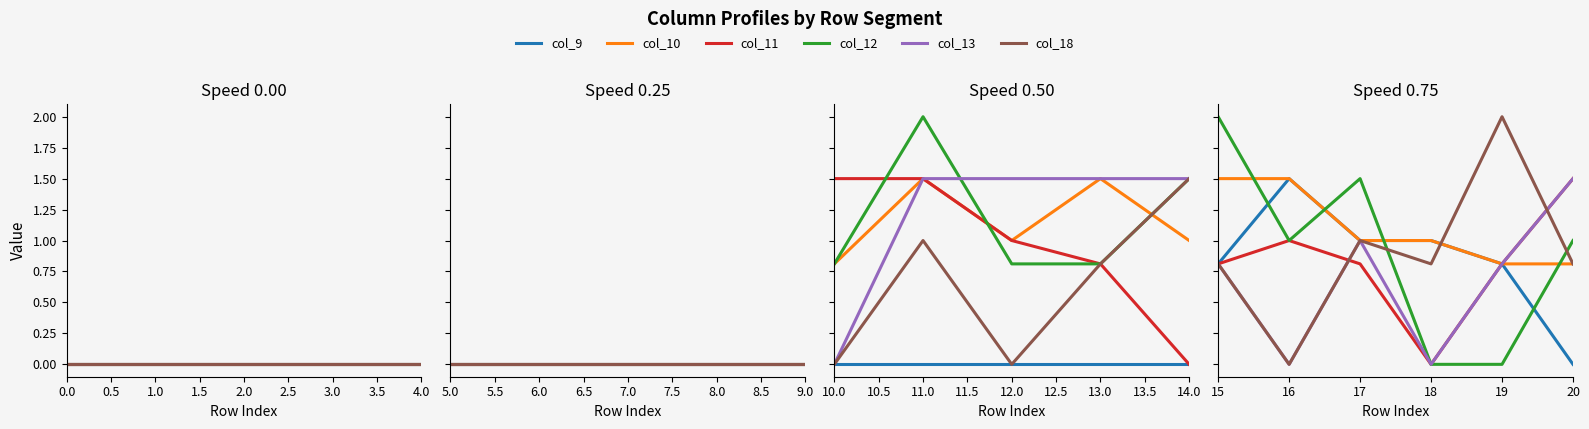

What is the value of the col_10 point at the 1st from the left?

1.5